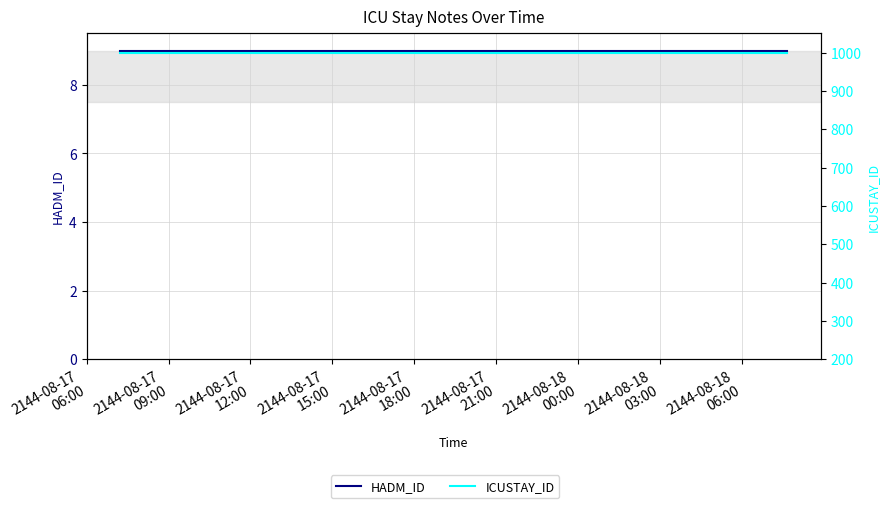

The HADM_ID series shows 9 at 2144-08-17
21:00. True or false?

True